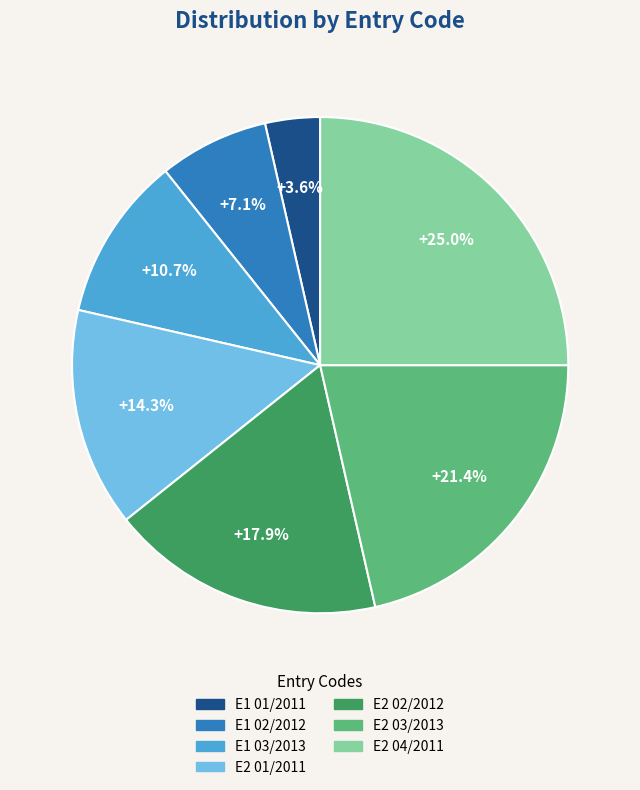

What is the largest slice in the pie chart?

E2 04/2011